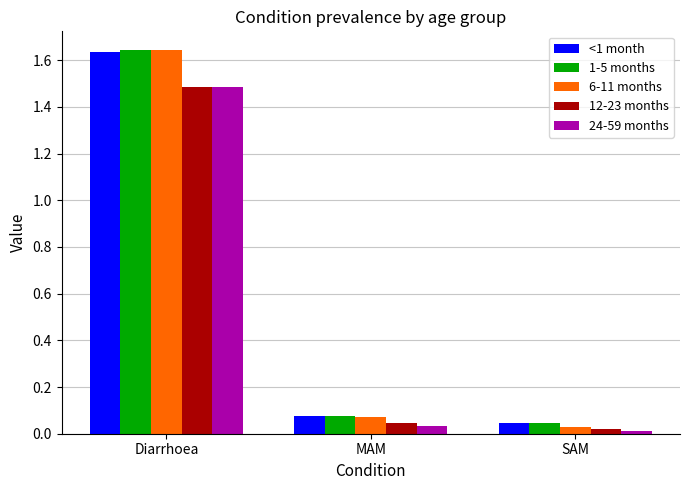

How many distinct data groups are displayed?

5